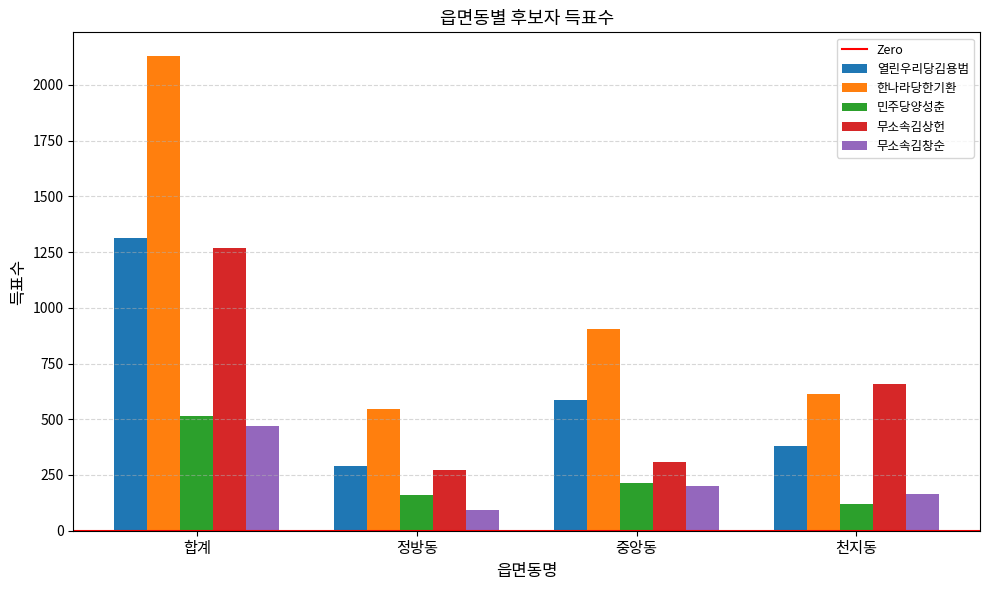

At which label does 민주당양성춘 first exceed 215?

합계